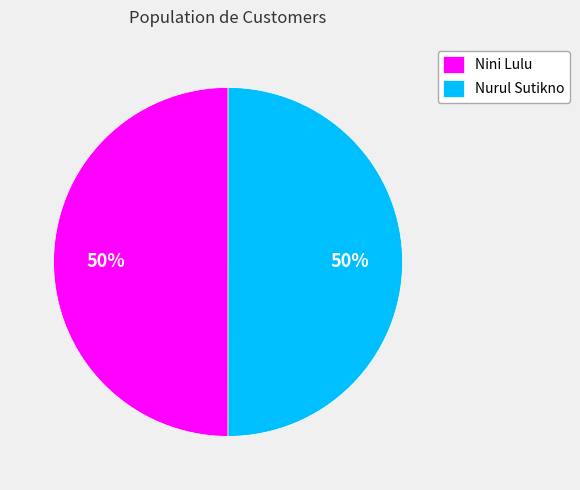

The Nini Lulu slice represents 50% of the pie. True or false?

True